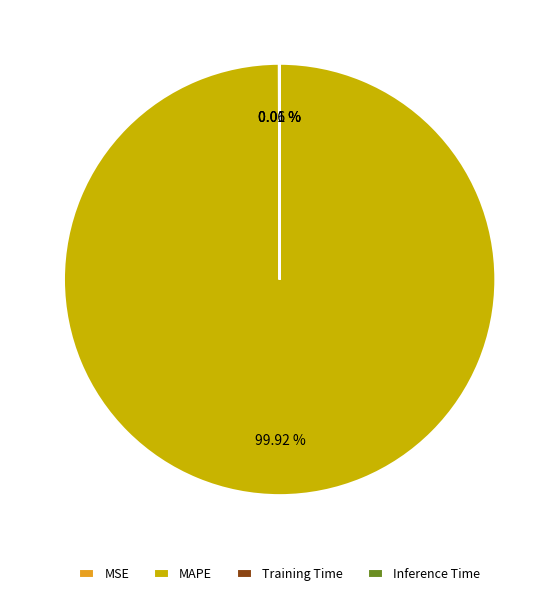

Which slice is the largest?

MAPE